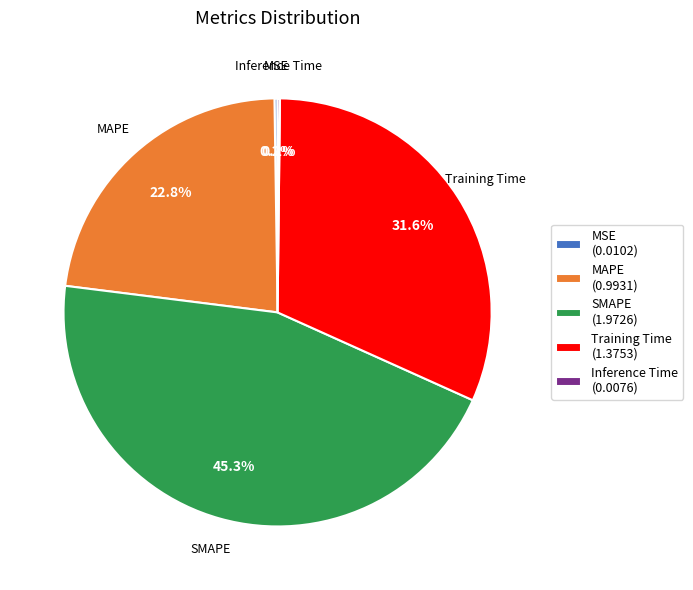

To the nearest percent, what portion does SMAPE represent?

45%